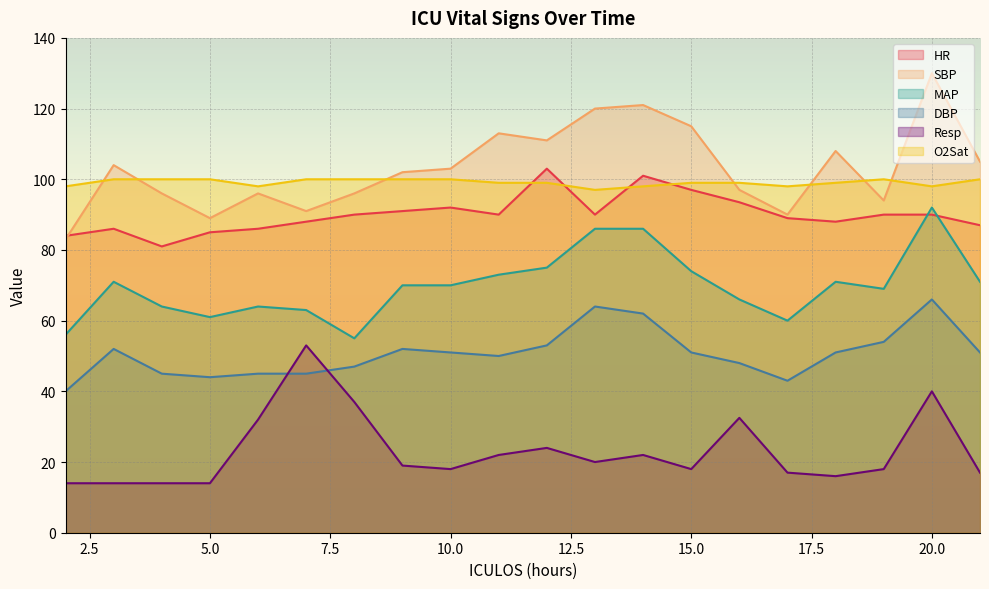

How many interior local peaks does the O2Sat series have?

1